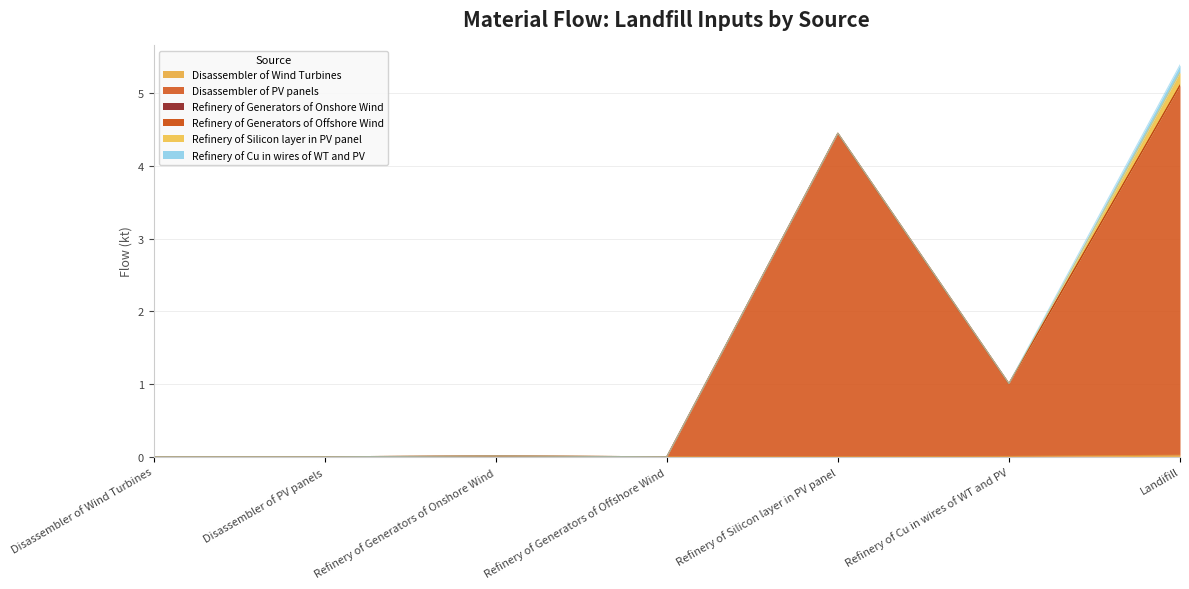

The Refinery of Generators of Onshore Wind series shows 0.0 at Refinery of Cu in wires of WT and PV. True or false?

False